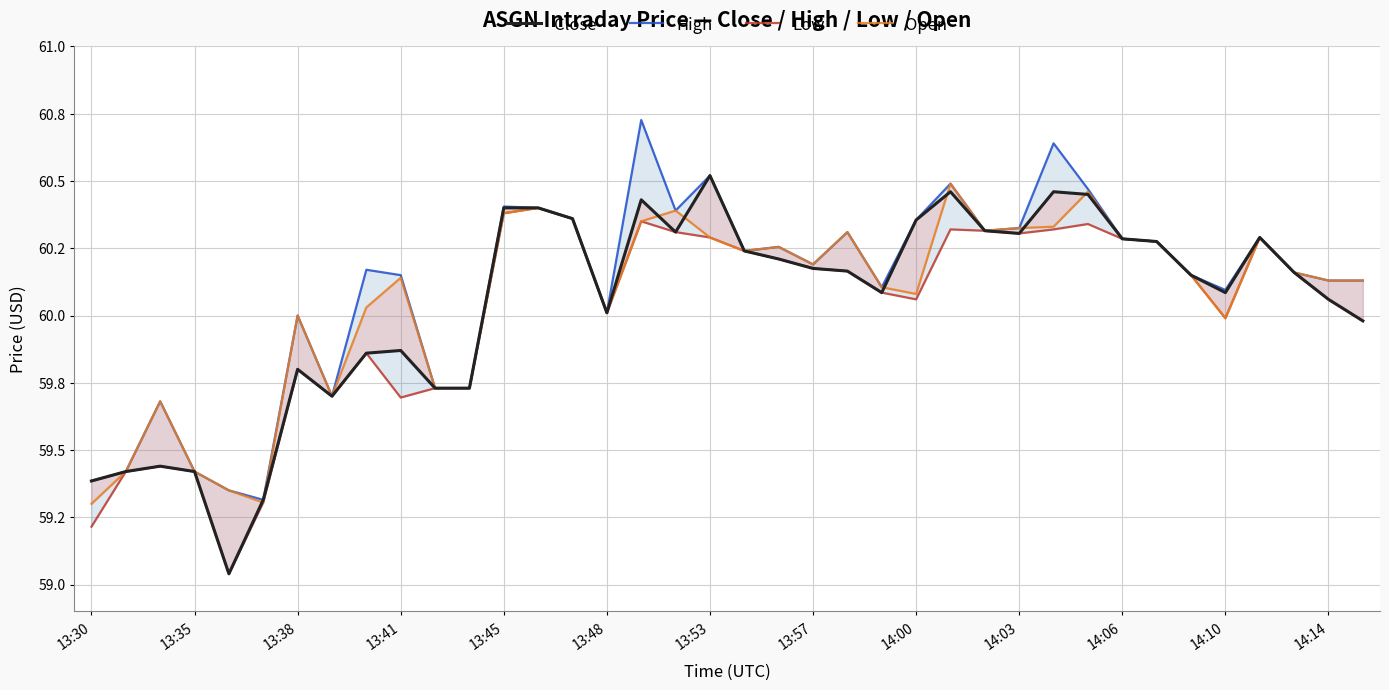

Reading right to left, transcribe all the data shown in this chart.

Close: 60.0	60.1	60.2	60.3	60.1	60.2	60.3	60.3	60.5	60.5	60.3	60.3	60.5	60.4	60.1	60.2	60.2	60.2	60.2	60.5	60.3	60.4	60.0	60.4	60.4	60.4	59.7	59.7	59.9	59.9	59.7	59.8	59.3	59.0	59.4	59.4	59.4	59.4
High: 60.1	60.1	60.2	60.3	60.1	60.2	60.3	60.3	60.5	60.6	60.3	60.3	60.5	60.4	60.1	60.3	60.2	60.3	60.2	60.5	60.4	60.7	60.0	60.4	60.4	60.4	59.7	59.7	60.2	60.2	59.7	60.0	59.3	59.3	59.4	59.7	59.4	59.4
Low: 60.0	60.1	60.2	60.3	60.0	60.2	60.3	60.3	60.3	60.3	60.3	60.3	60.3	60.1	60.1	60.2	60.2	60.2	60.2	60.3	60.3	60.3	60.0	60.4	60.4	60.4	59.7	59.7	59.7	59.9	59.7	59.8	59.3	59.0	59.4	59.4	59.4	59.2
Open: 60.1	60.1	60.2	60.3	60.0	60.2	60.3	60.3	60.5	60.3	60.3	60.3	60.5	60.1	60.1	60.3	60.2	60.3	60.2	60.3	60.4	60.3	60.0	60.4	60.4	60.4	59.7	59.7	60.1	60.0	59.7	60.0	59.3	59.3	59.4	59.7	59.4	59.3